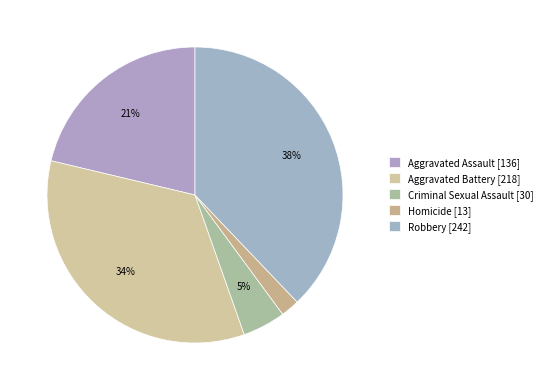

How much of the chart is everything except Aggravated Assault?

78.7%